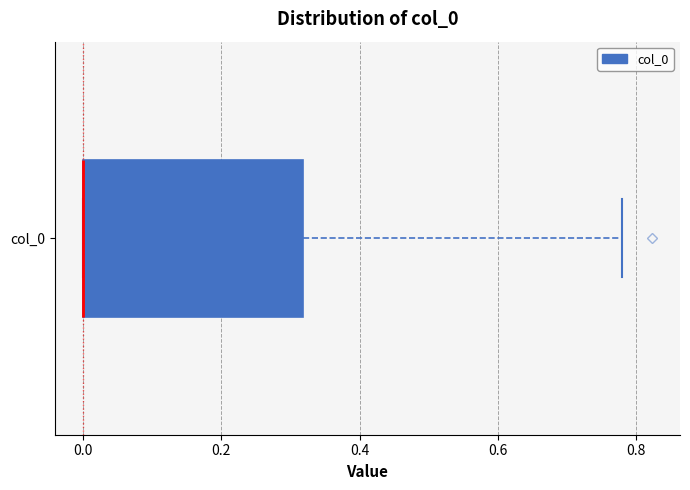

Read this box plot against the x-axis: the position of the median line, the range covered by the box, and the ends of both whiskers. The values are not printed on the chart, so give them approximately, as read against the axis.

median 0.00 (drawn on the box's left edge), box 0.00 to 0.32, whiskers 0.00 to 0.78